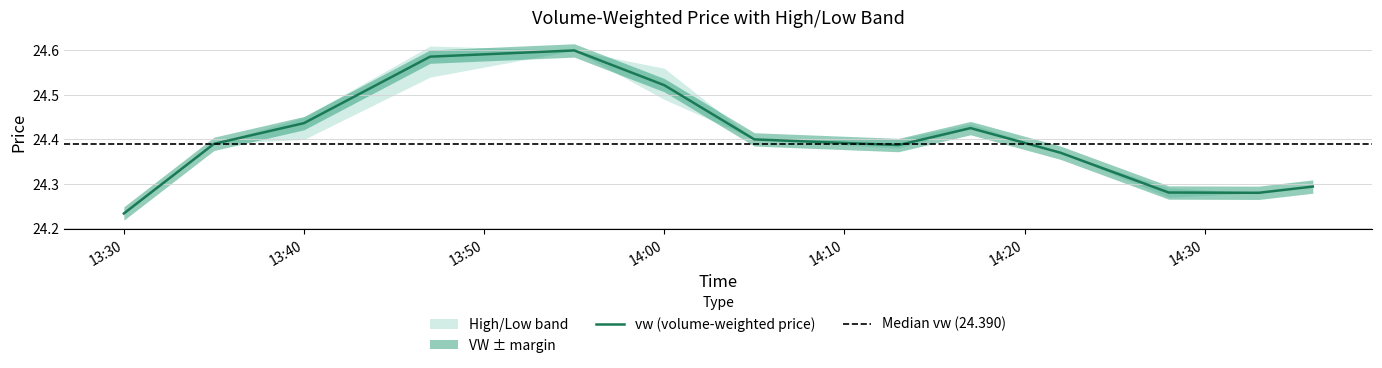

Where is vw (volume-weighted price) nearest to the value 24?

13:30